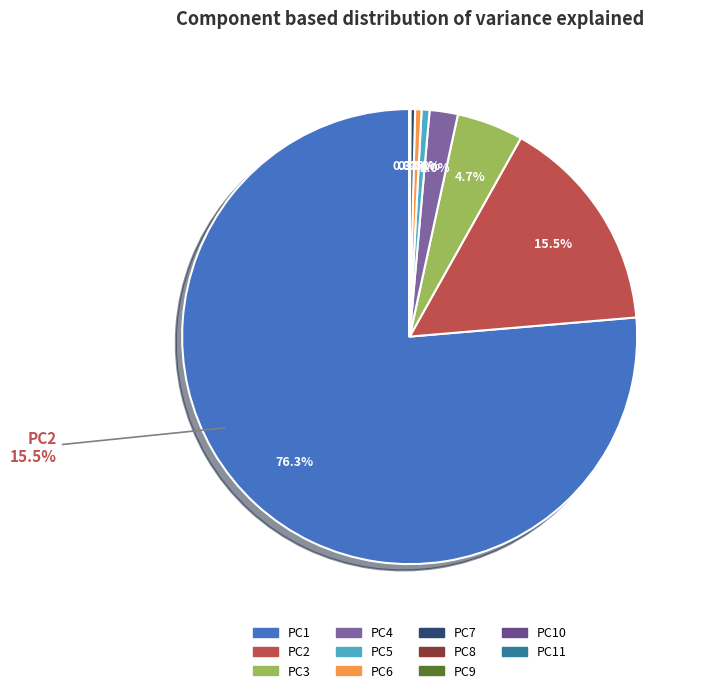

How many segments does this pie chart have?

11